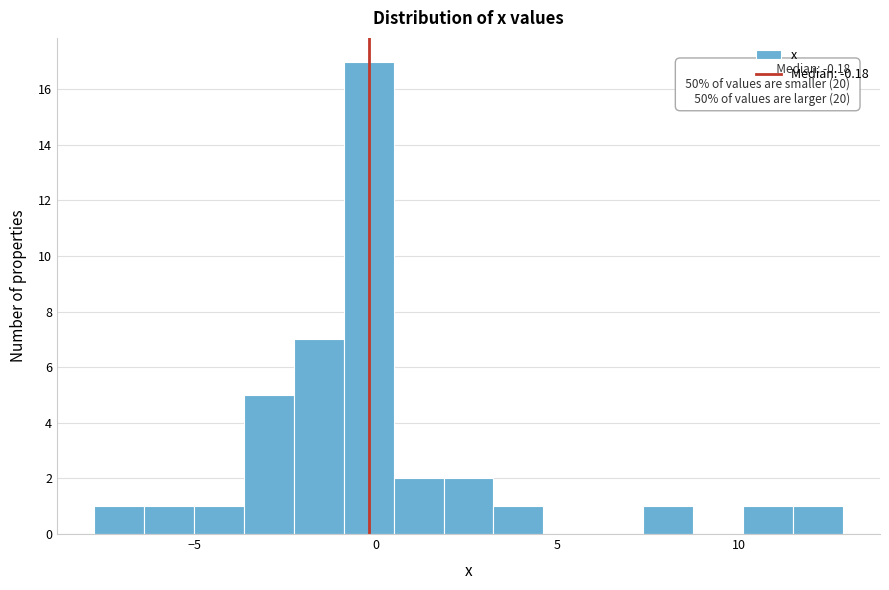

Around what value on the x-axis is the tallest bar? Give the approximate position of its centre, as read against the axis.

0.0